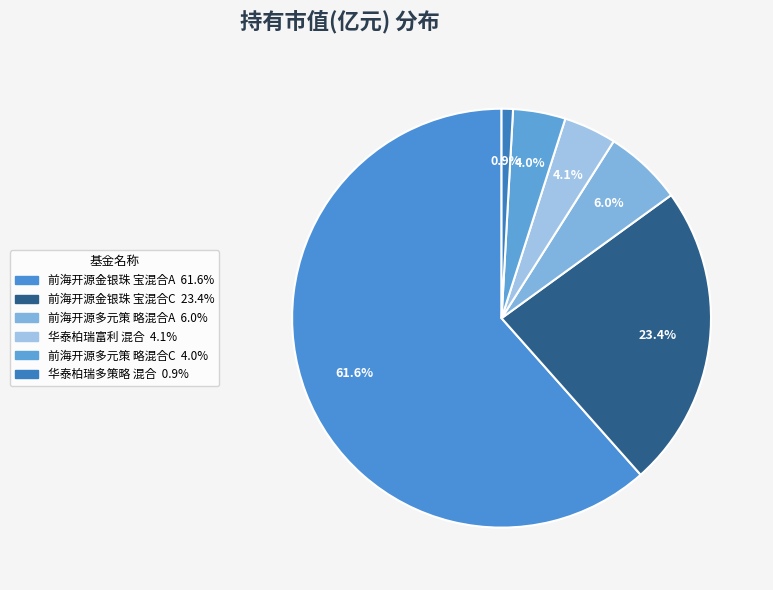

Which category has the smallest portion of the pie?

华泰柏瑞多策略灵活配置混合